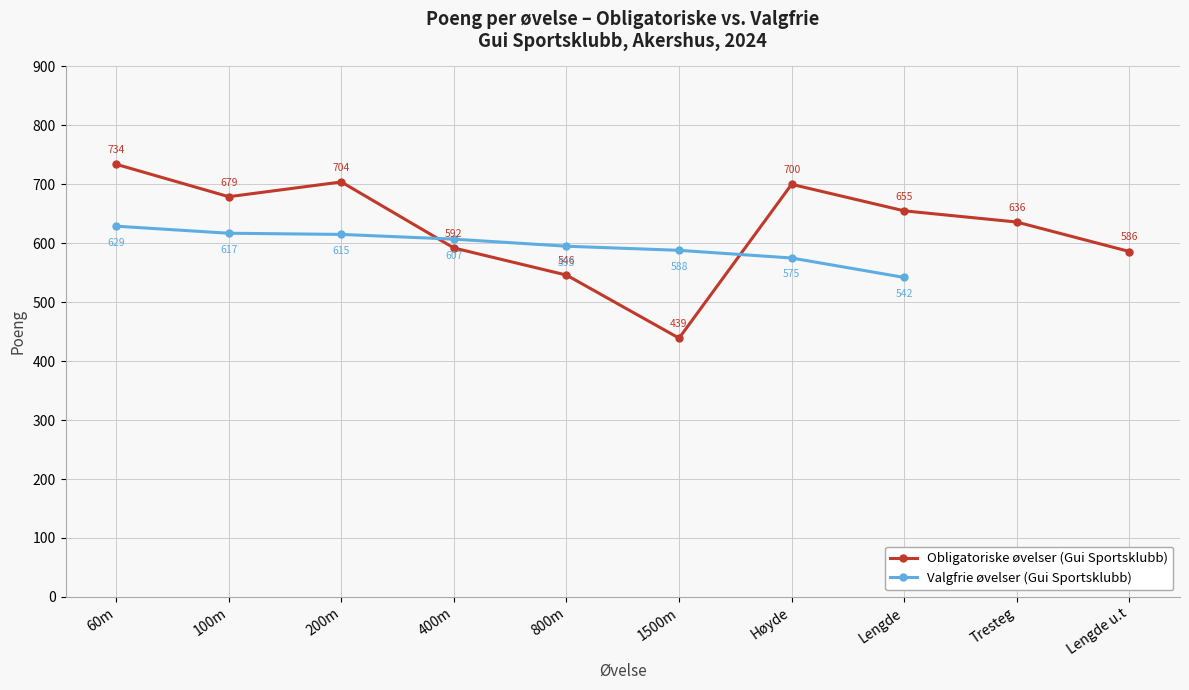

Where do Obligatoriske øvelser (Gui Sportsklubb) and Valgfrie øvelser (Gui Sportsklubb) first cross each other?

200m and 400m